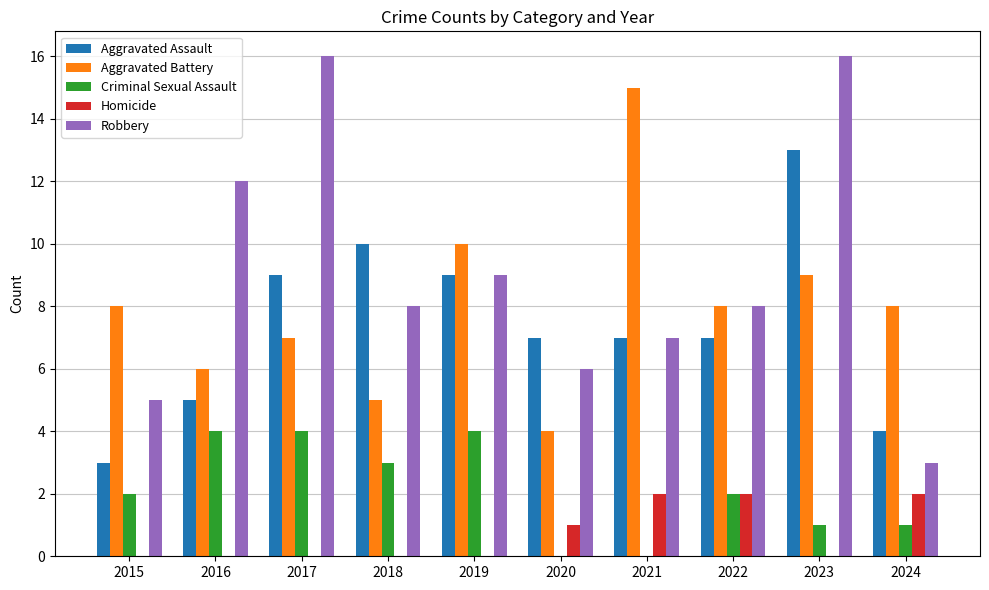

Which series has the largest total across all categories?

Robbery